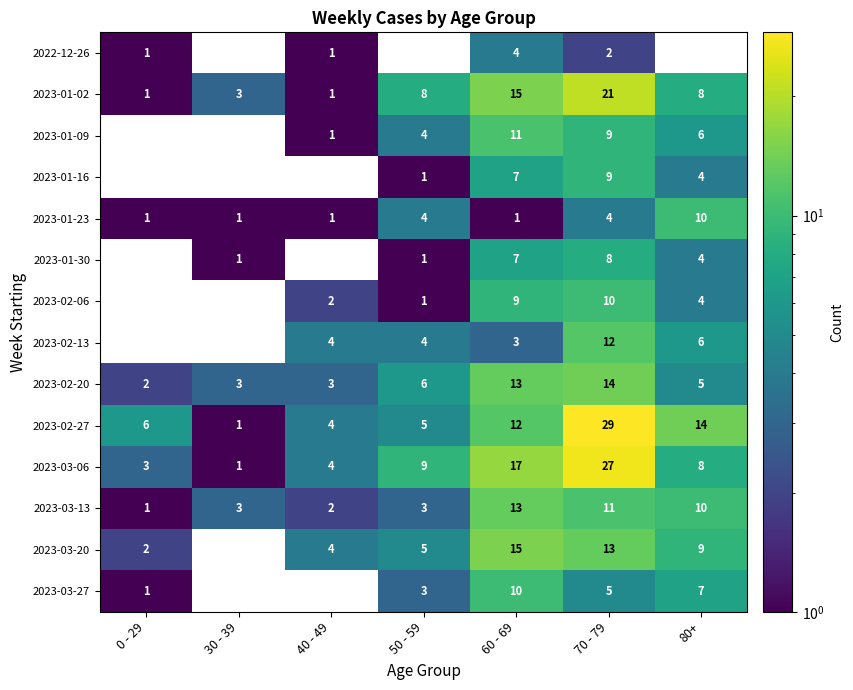

What is the difference between the second highest and minimum values in the 2023-01-02 series?

14